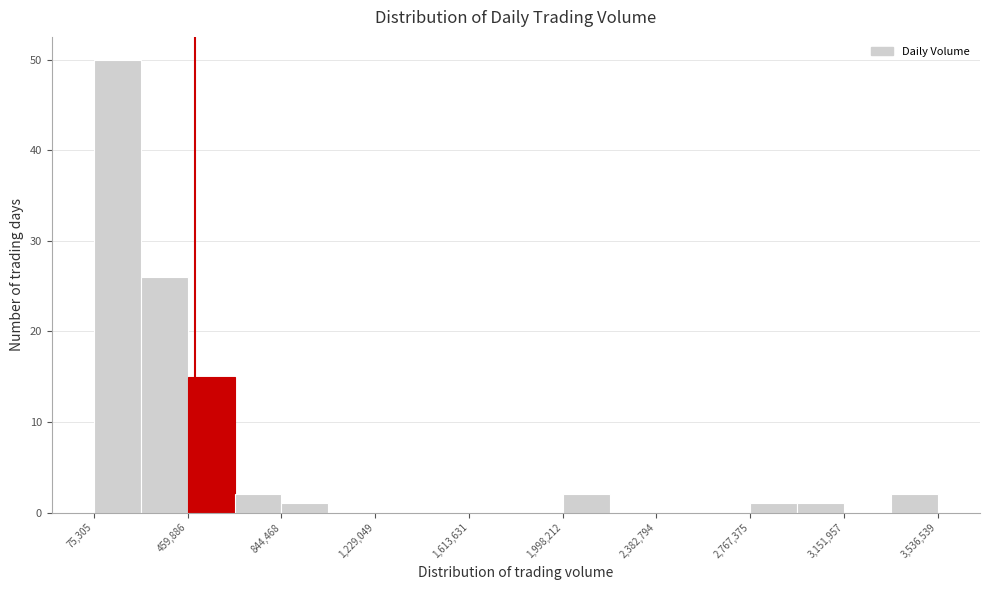

Read against the x-axis, roughly where is the centre of the tallest bar?

150000